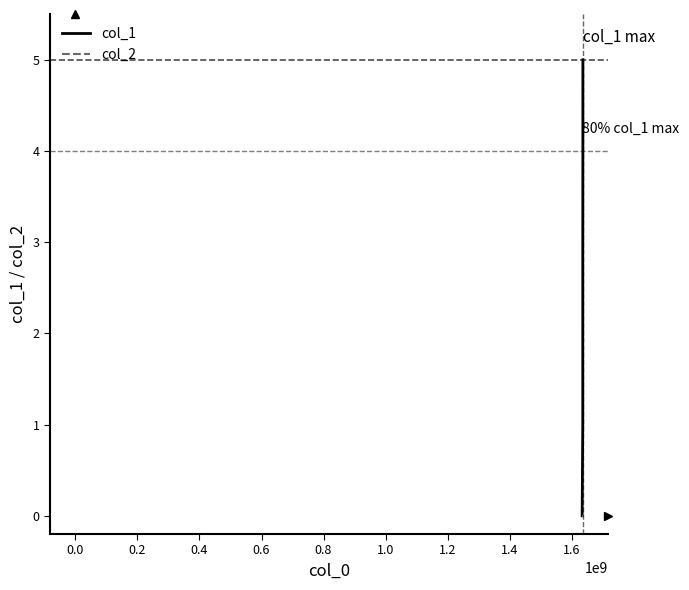

Which series has the largest total across all categories?

col_1